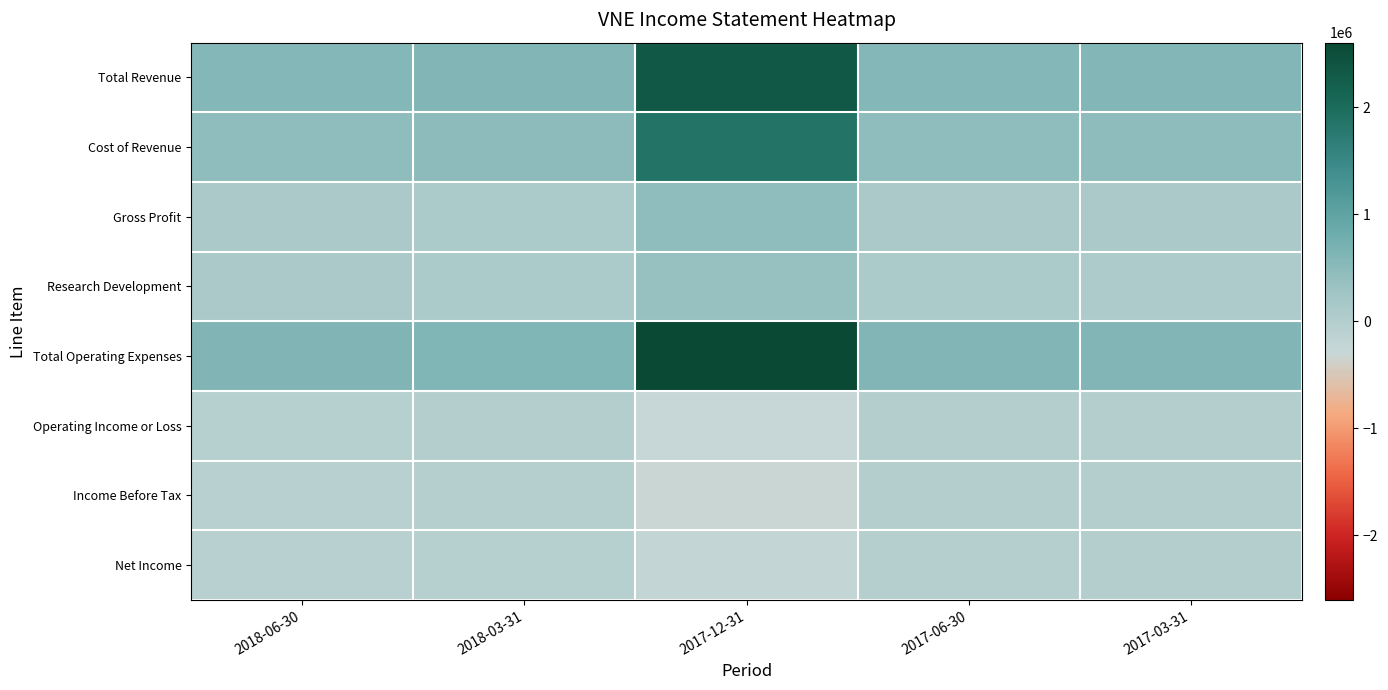

Between 2017-12-31 and 2018-03-31, which is larger?

2017-12-31